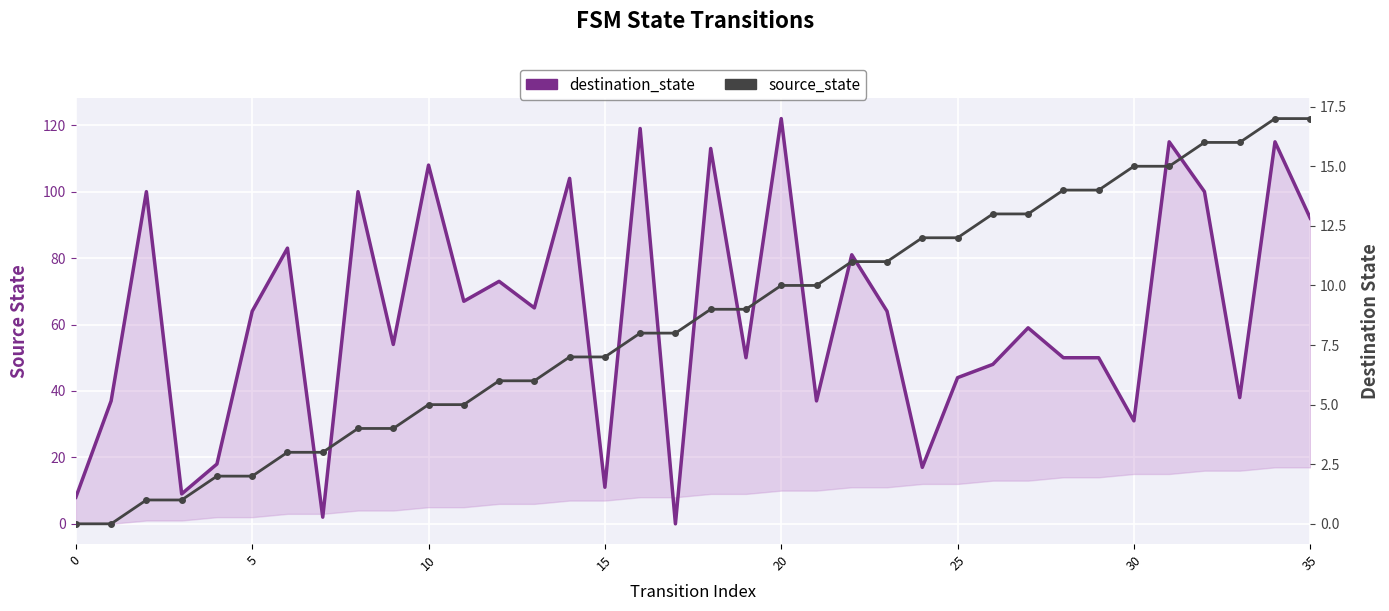

How many values in the destination_state series are below 64?

18